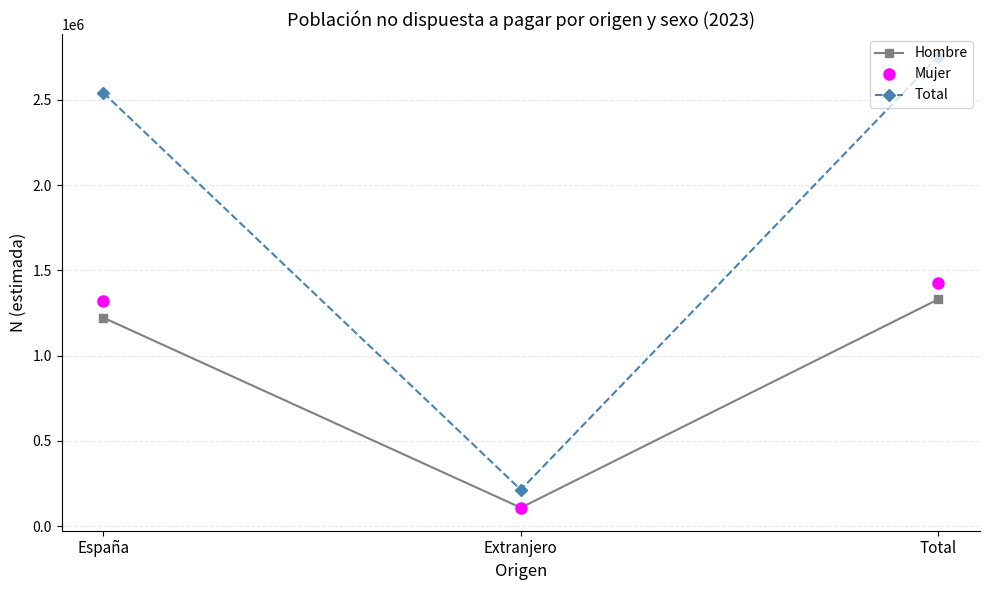

What is the value of the Total point at the 1st from the left?

2541194